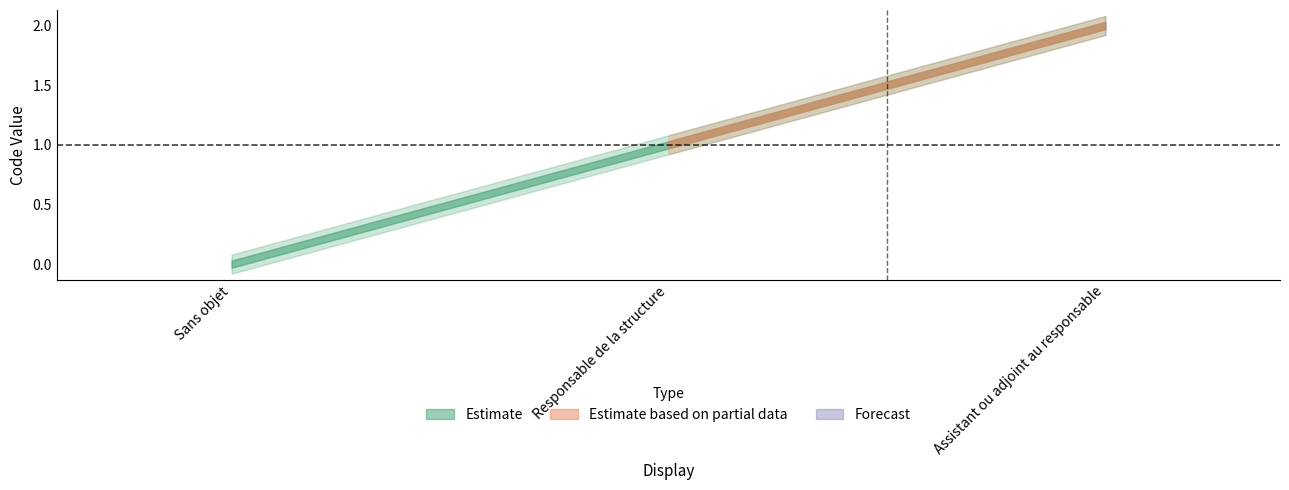

What is the difference between the values at Responsable de la structure and Assistant ou adjoint au responsable?

1